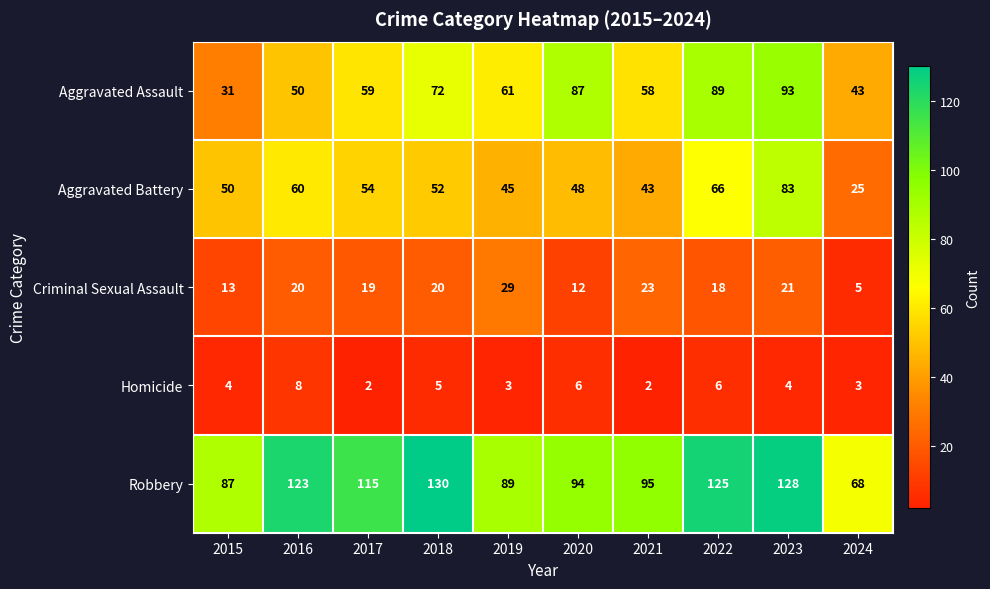

True or false: Homicide has a value of 4 at 2015.

True